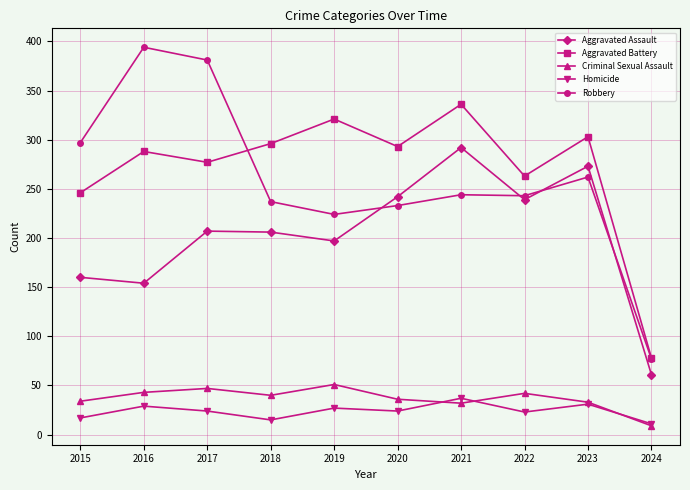

What is the total value across all series at 2017?

936